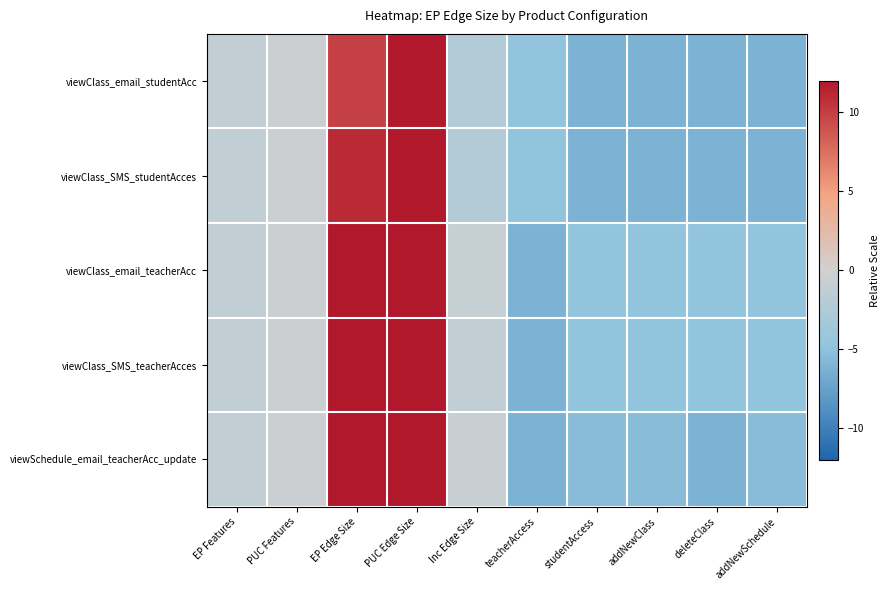

Reading left to right, transcribe all the data shown in this chart.

viewClass_email_studentAcc: EP Features=-1.1	PUC Features=-0.4	EP Edge Size=9.9	PUC Edge Size=12.8	Inc Edge Size=-2.2	teacherAccess=-4.7	studentAccess=-6.1	addNewClass=-6.1	deleteClass=-6.1	addNewSchedule=-6.1
viewClass_SMS_studentAcces: EP Features=-1.1	PUC Features=-0.4	EP Edge Size=11.0	PUC Edge Size=14.0	Inc Edge Size=-2.2	teacherAccess=-4.7	studentAccess=-6.1	addNewClass=-6.1	deleteClass=-6.1	addNewSchedule=-6.1
viewClass_email_teacherAcc: EP Features=-1.1	PUC Features=-0.4	EP Edge Size=13.1	PUC Edge Size=17.8	Inc Edge Size=-0.8	teacherAccess=-6.1	studentAccess=-4.7	addNewClass=-4.7	deleteClass=-4.7	addNewSchedule=-4.7
viewClass_SMS_teacherAcces: EP Features=-1.1	PUC Features=-0.4	EP Edge Size=14.2	PUC Edge Size=19.2	Inc Edge Size=-1.1	teacherAccess=-6.1	studentAccess=-4.7	addNewClass=-4.7	deleteClass=-4.7	addNewSchedule=-4.7
viewSchedule_email_teacherAcc_update: EP Features=-1.1	PUC Features=-0.4	EP Edge Size=18.1	PUC Edge Size=21.3	Inc Edge Size=-0.6	teacherAccess=-6.1	studentAccess=-5.4	addNewClass=-5.4	deleteClass=-6.1	addNewSchedule=-5.4